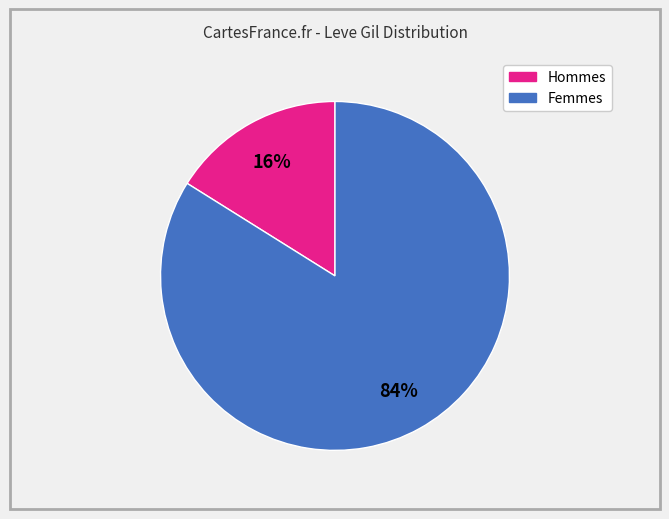

Is there a majority slice in this chart?

Yes